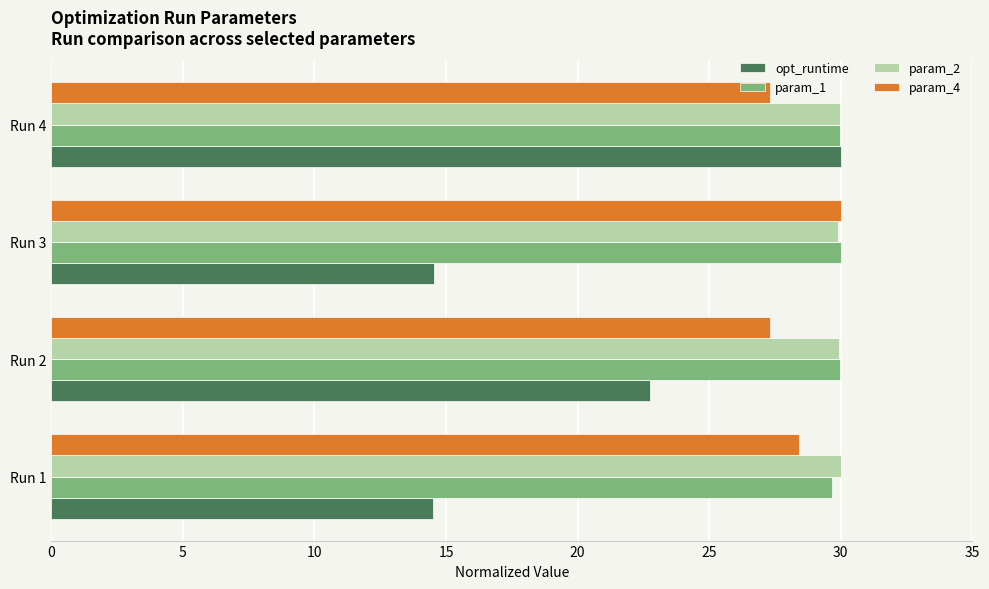

What is the difference between the highest and lowest values at Run 4?

2.7